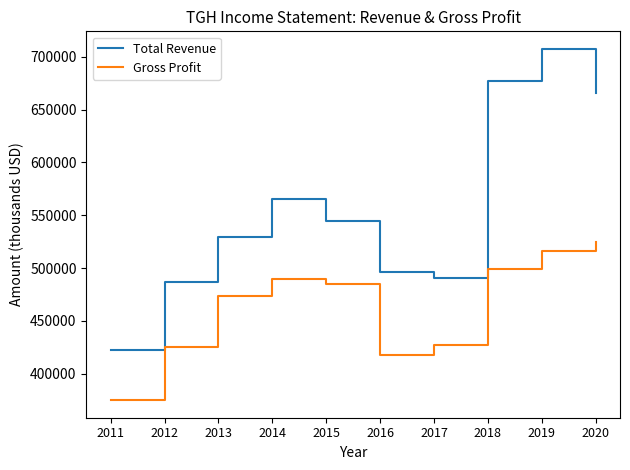

What are all the series names shown in the legend?

Total Revenue, Gross Profit